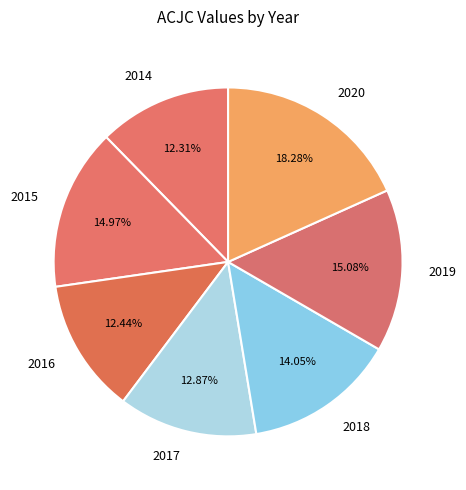

To the nearest percent, what is the difference between the 2016 and 2018 slice percentages?

2%